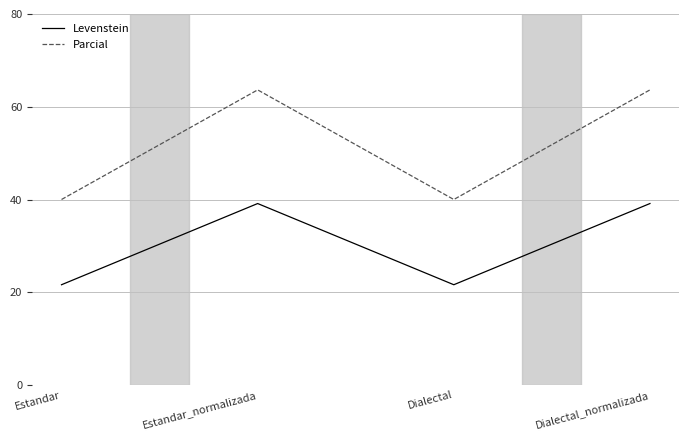

Which series has the largest range (max minus min)?

Parcial